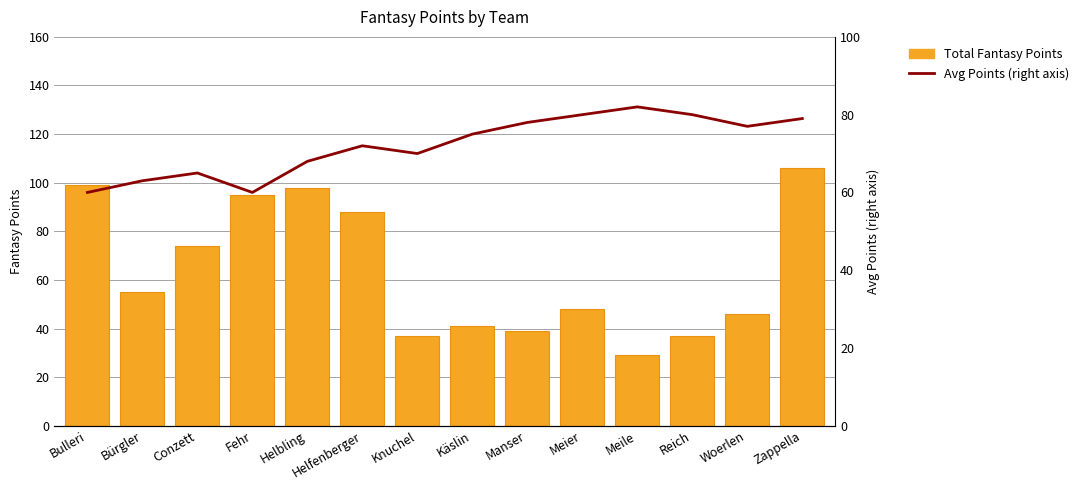

Which series has the largest total across all categories?

Avg Points (right axis)